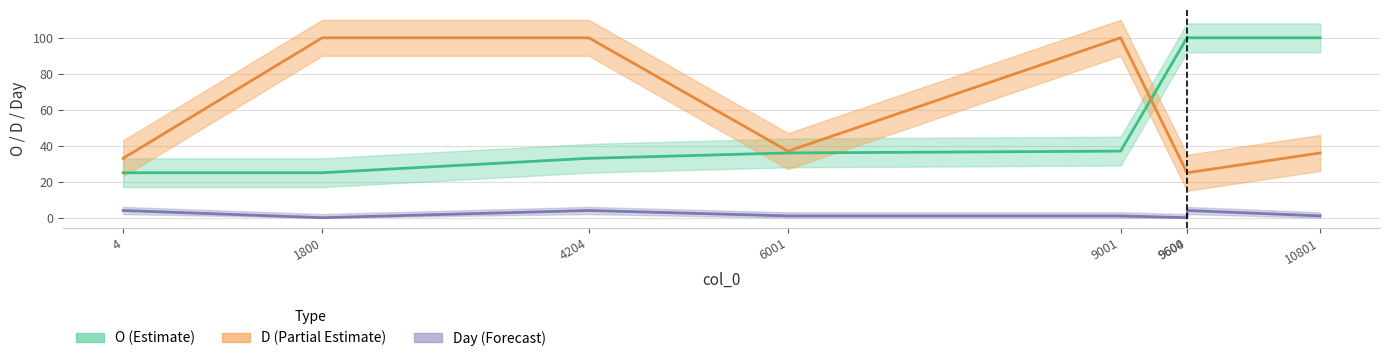

At 10801, list the series in order from smallest to largest.

Day, D, O